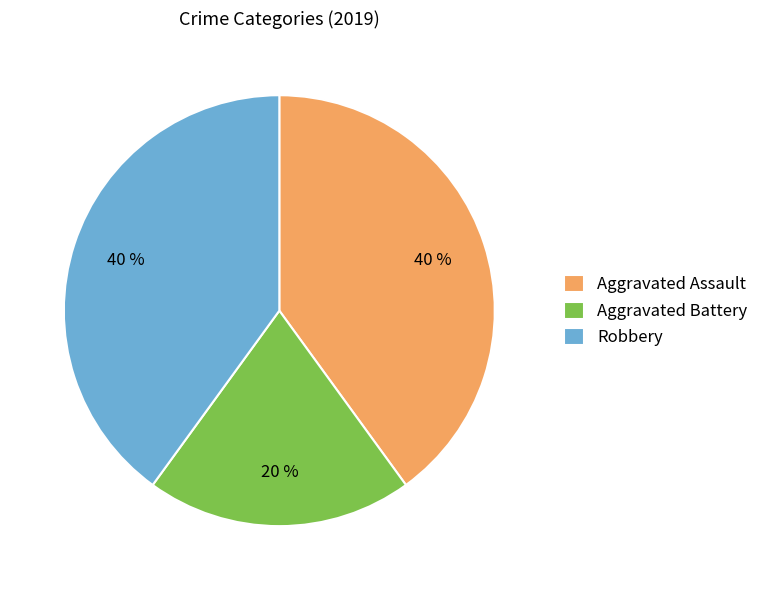

Is it true that Aggravated Battery is 20% of the pie?

True